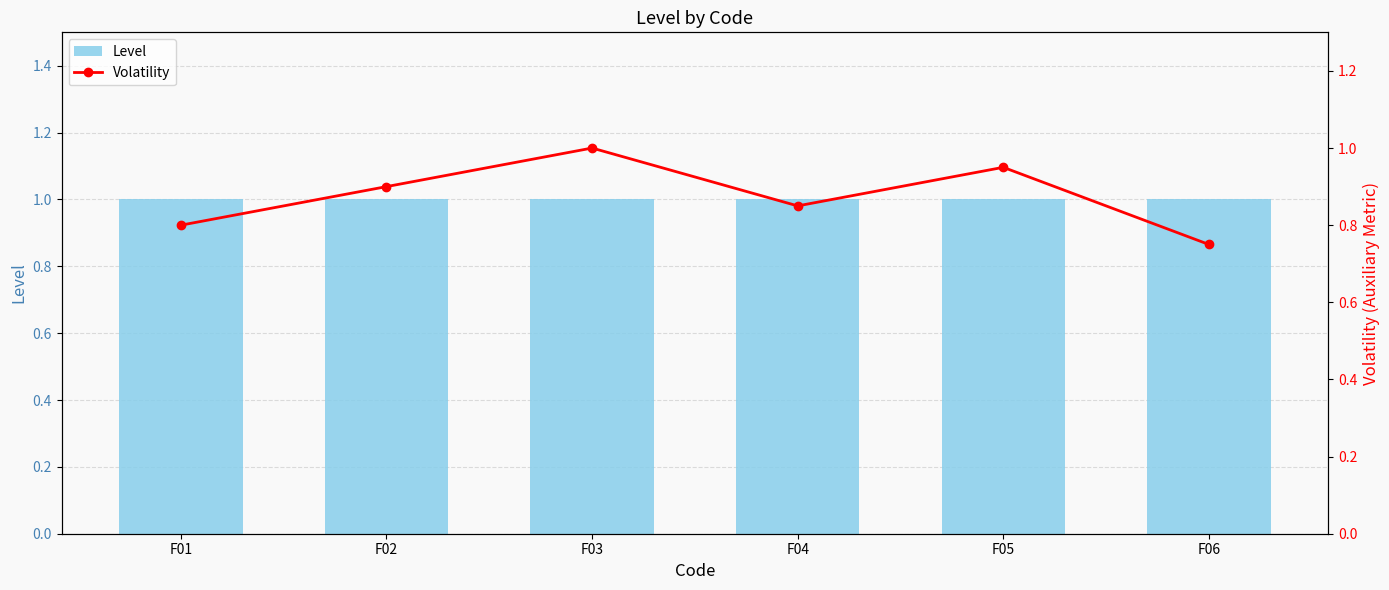

The value of Level at F02 is 0.4. True or false?

False